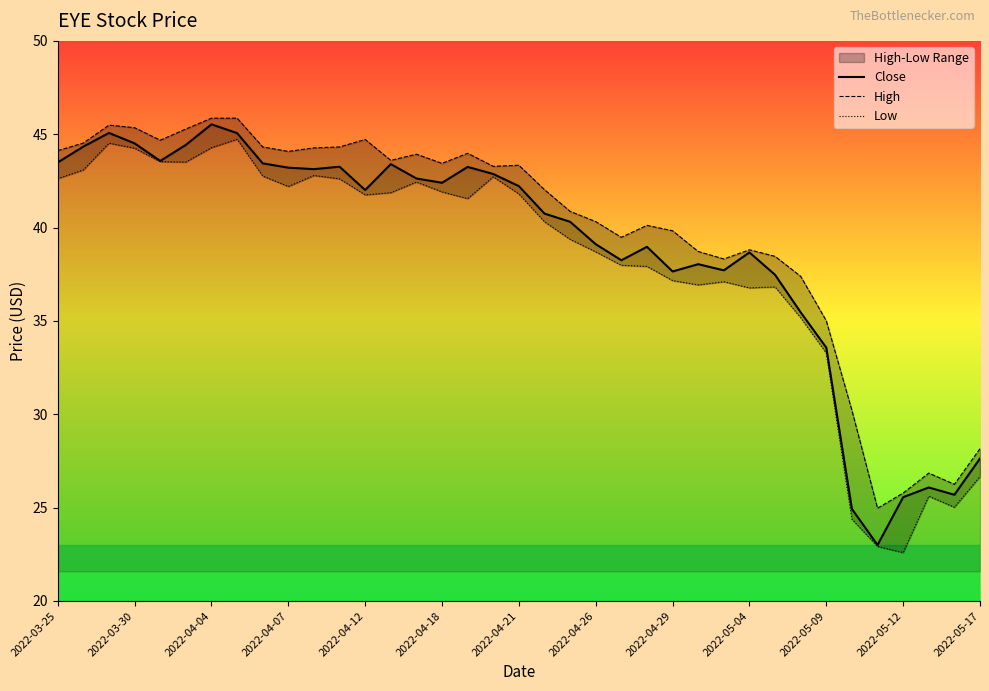

What is the smallest value displayed?

22.6